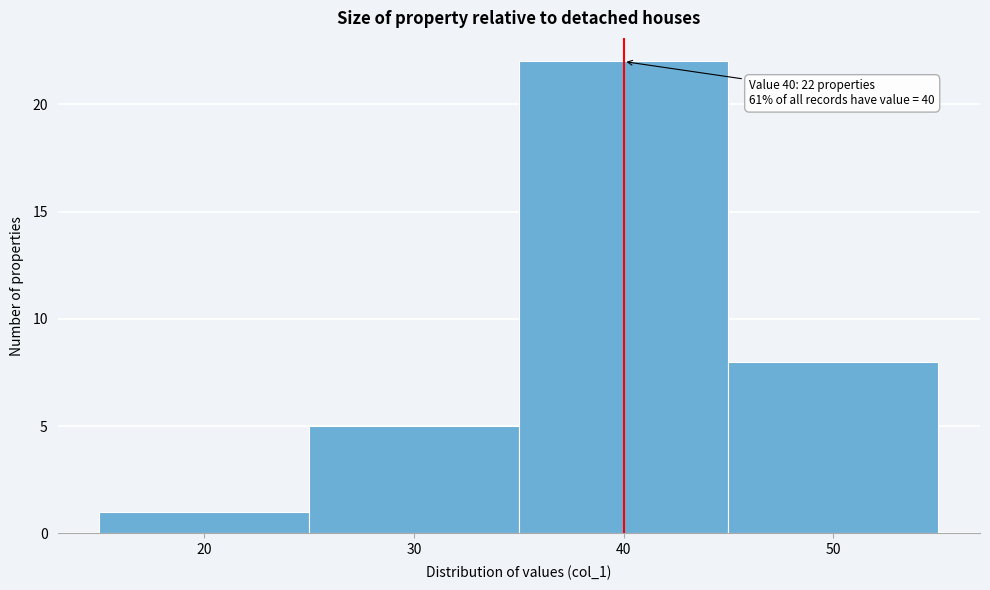

Over which range of the x-axis is the bar tallest?

35 to 45